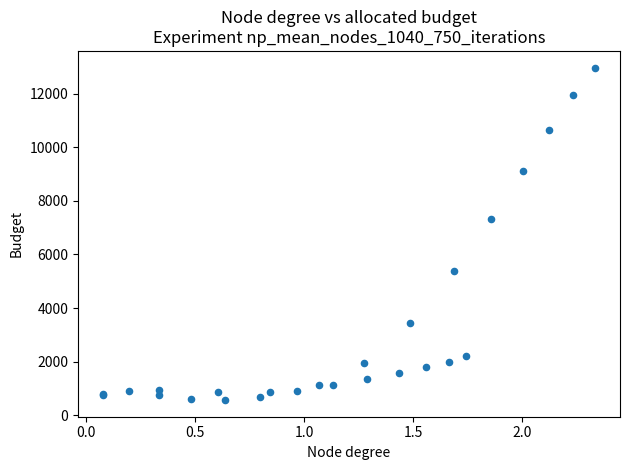

What Y value in the scatter plot is closest to 6768?

7317.8